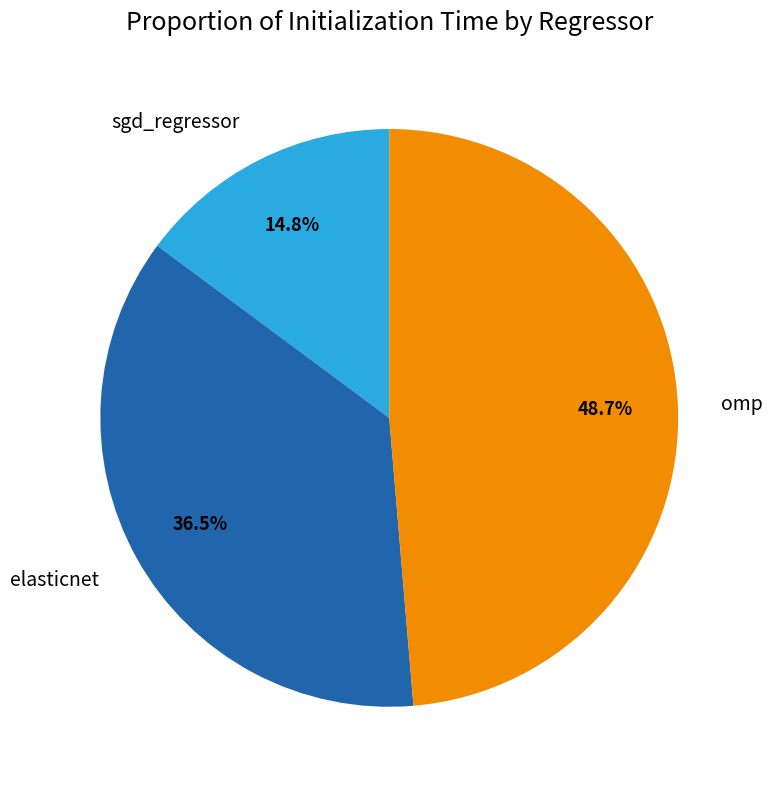

Count the number of slices in the pie.

3